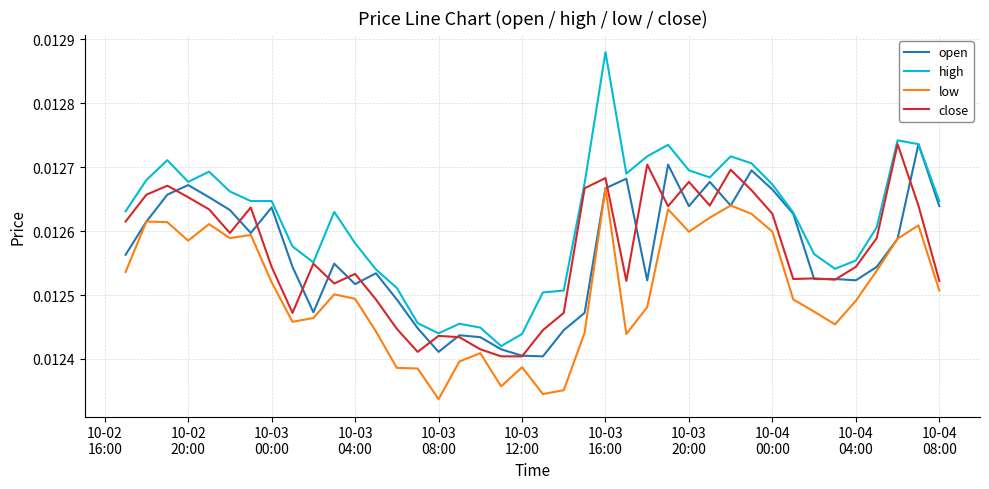

True or false: low and high cross at least once.

False